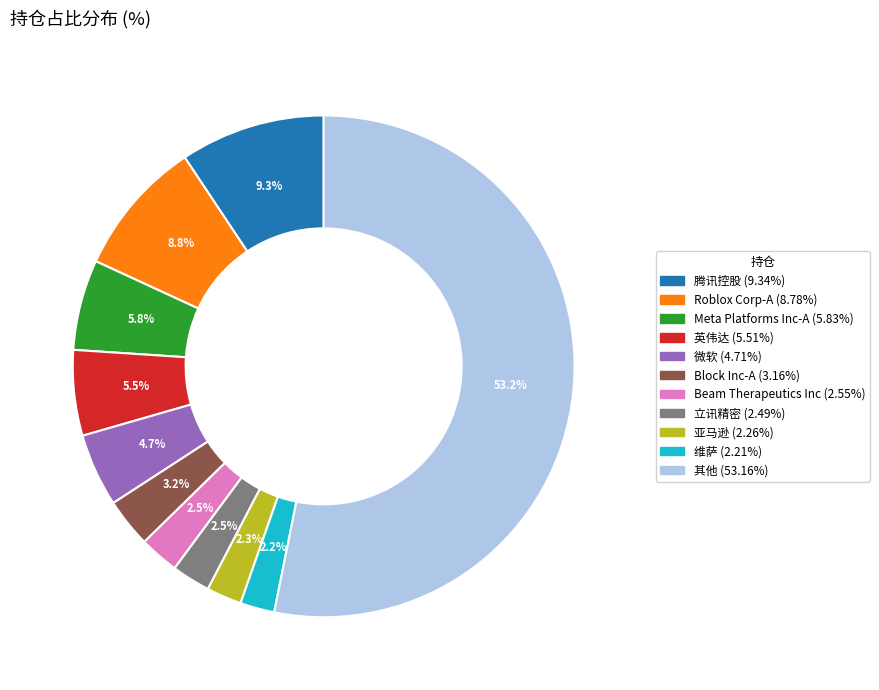

Does any single category account for the majority?

Yes